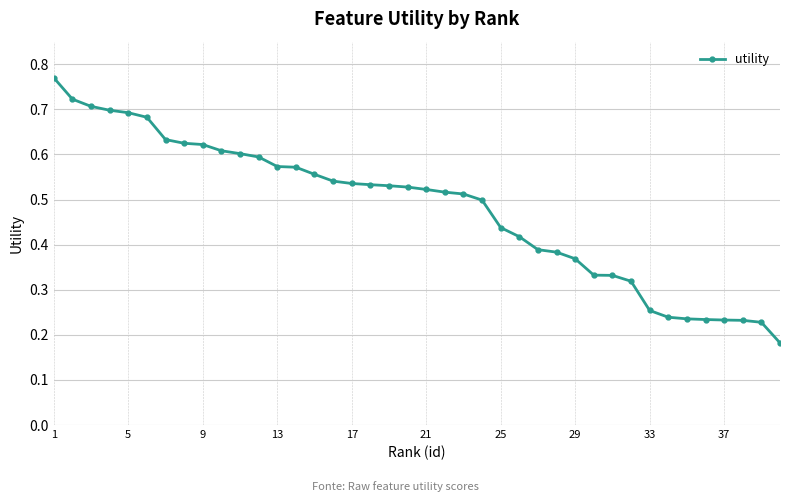

Count the values in the range 0 to 1.

40